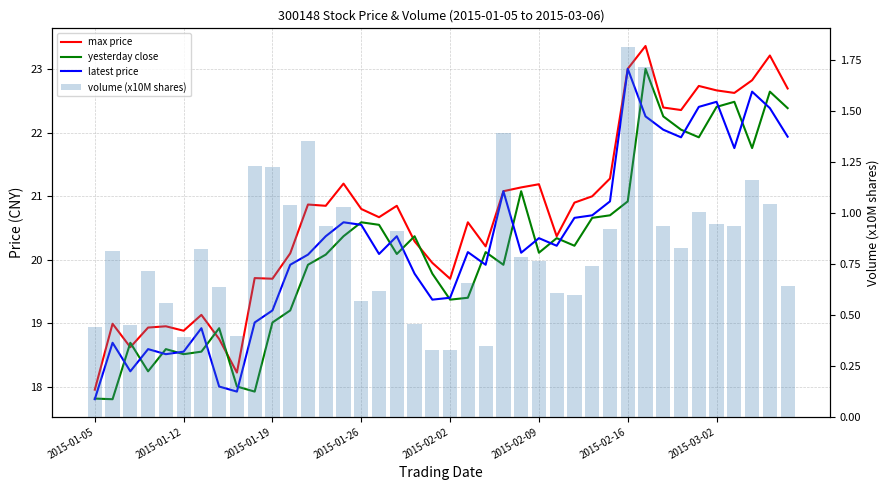

What is the total value across all series at 11?

60.3